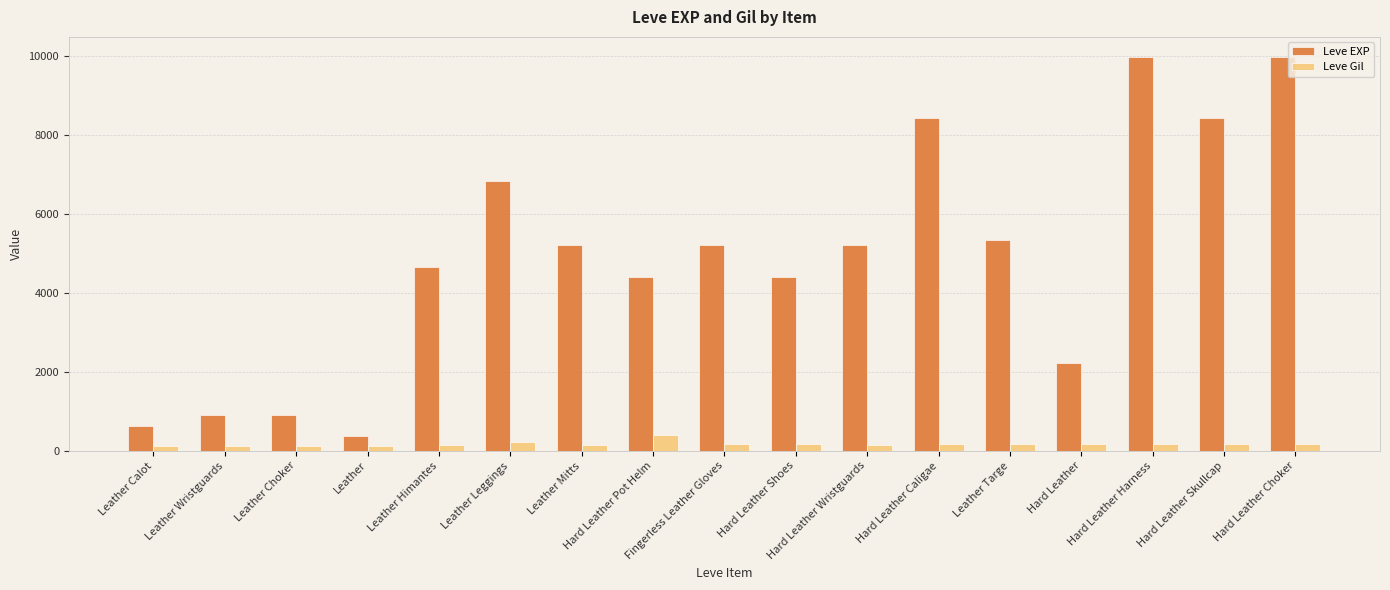

What is the difference between the maximum and minimum values in the Leve Gil series?

298